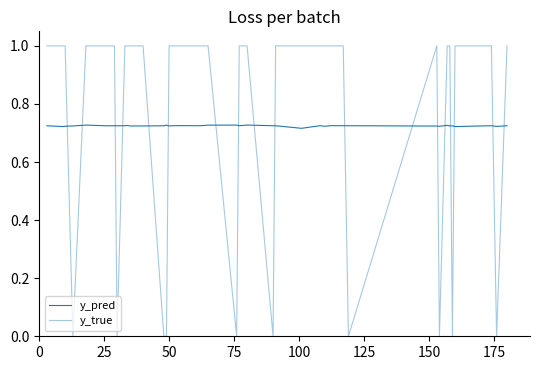

Is this an area chart (filled region under the line)?

No